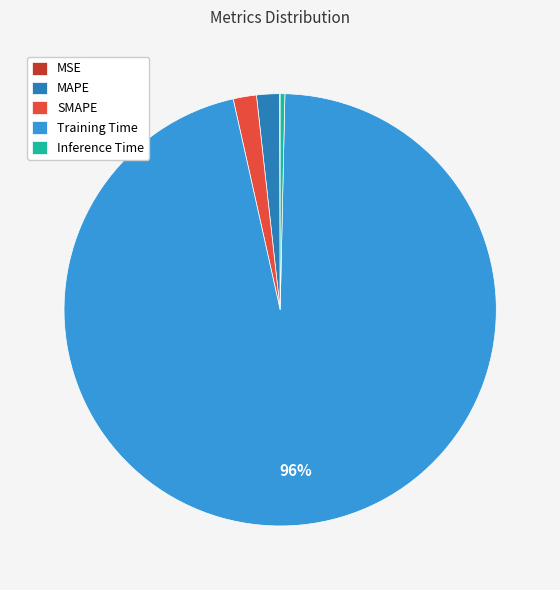

To the nearest percent, what is the difference between the largest and smallest slice percentages?

96%